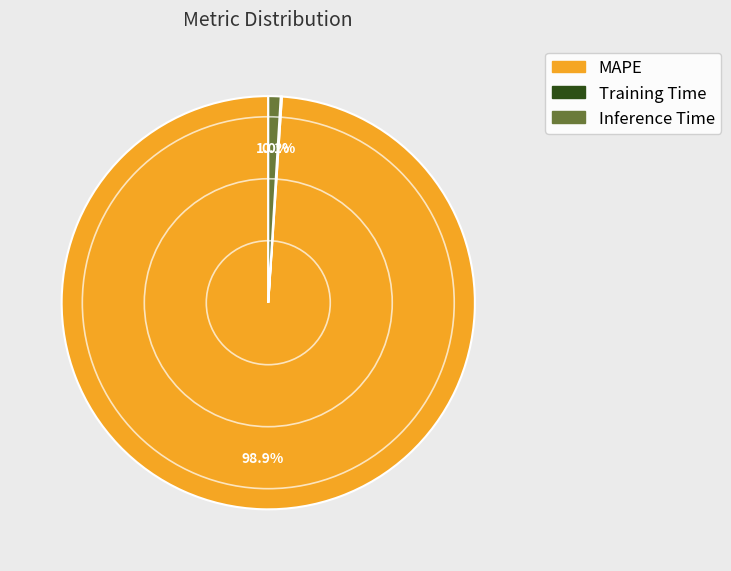

Between MAPE and Inference Time, which is larger?

MAPE